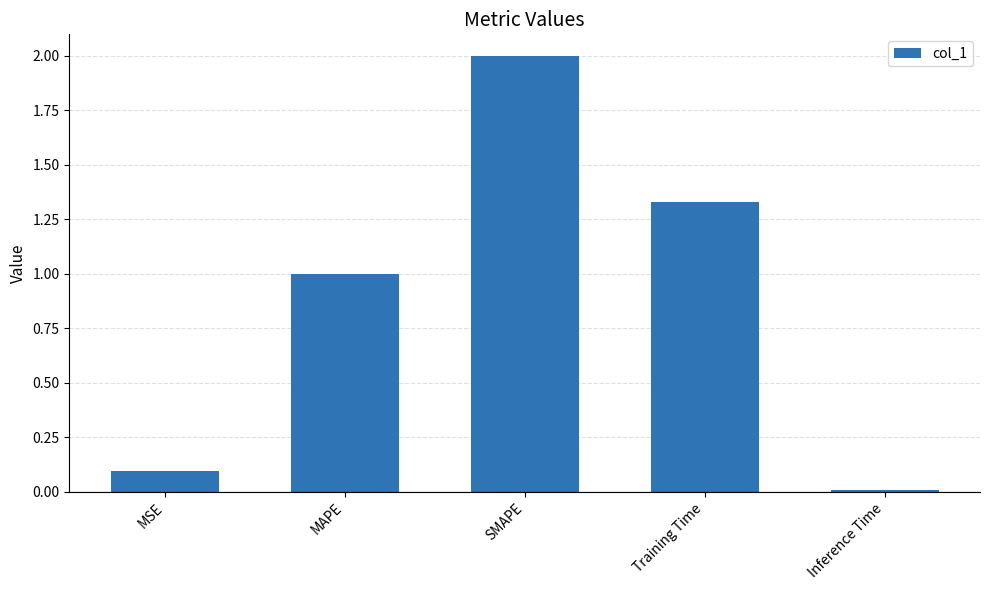

List the labels in order of value, smallest first.

Inference Time, MSE, MAPE, Training Time, SMAPE